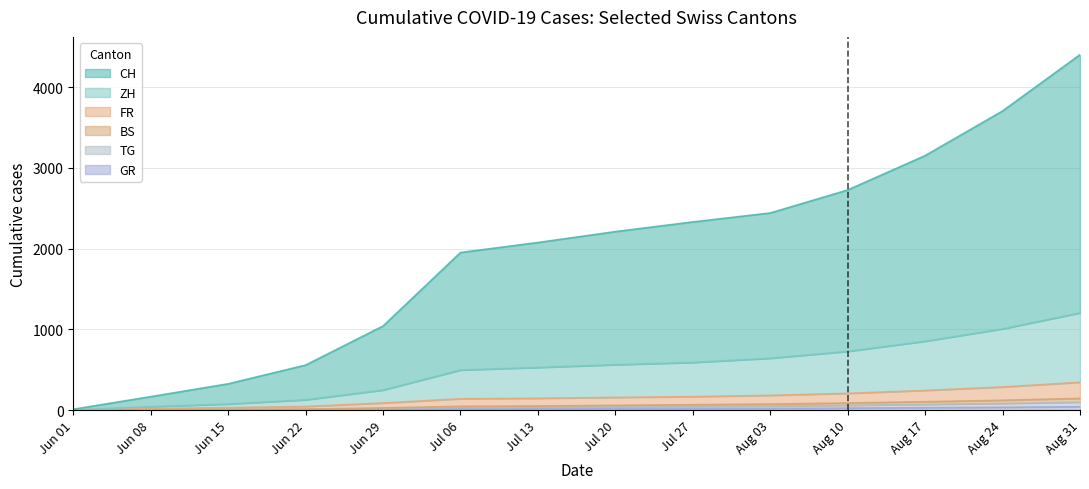

At which category is the sum across all series the highest?

Aug 31